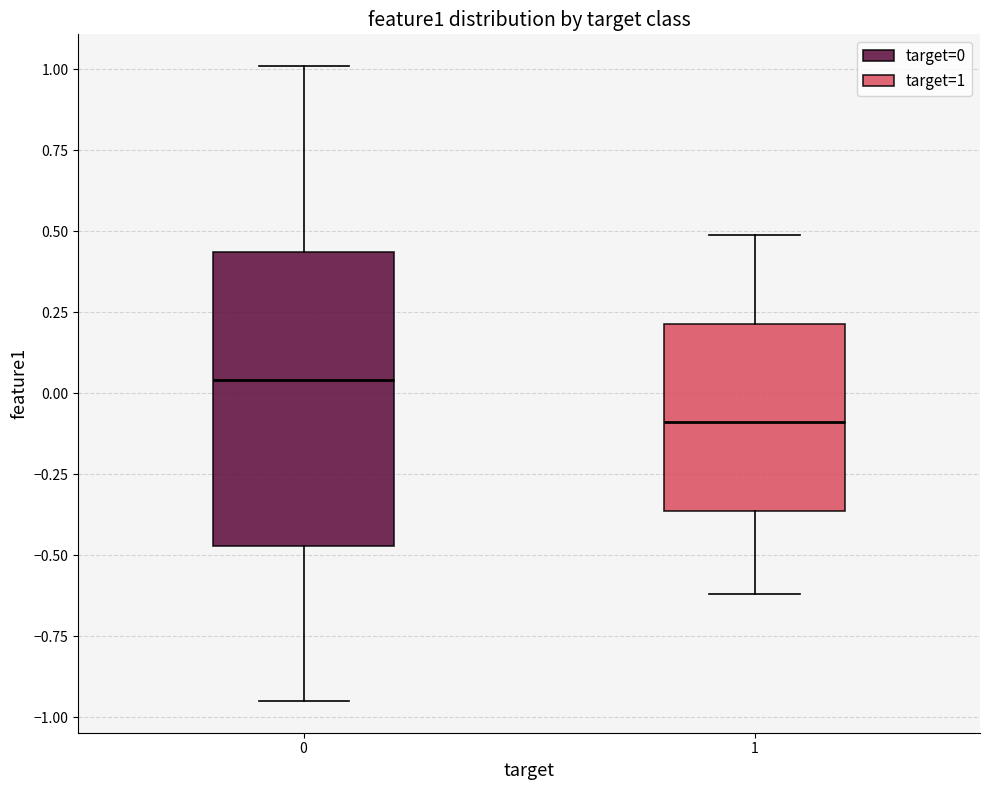

Comparing the boxes themselves (not the whiskers), which one is the tallest?

0